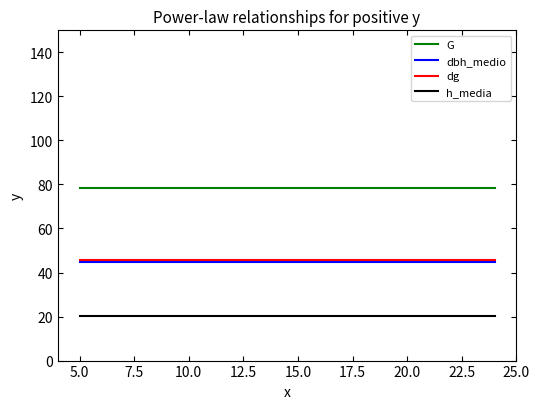

How many lines are shown in the chart?

4